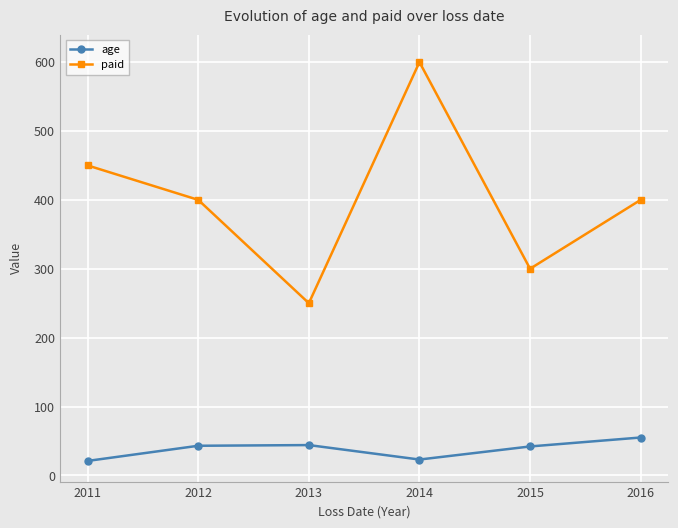

What is the minimum value shown in the chart?

21